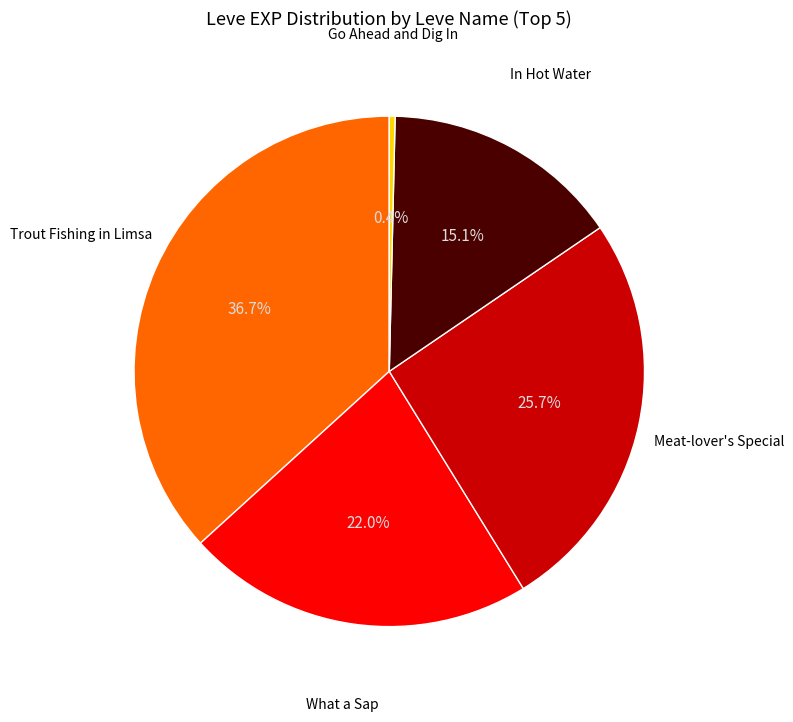

Is there any slice that represents more than half of the pie?

No